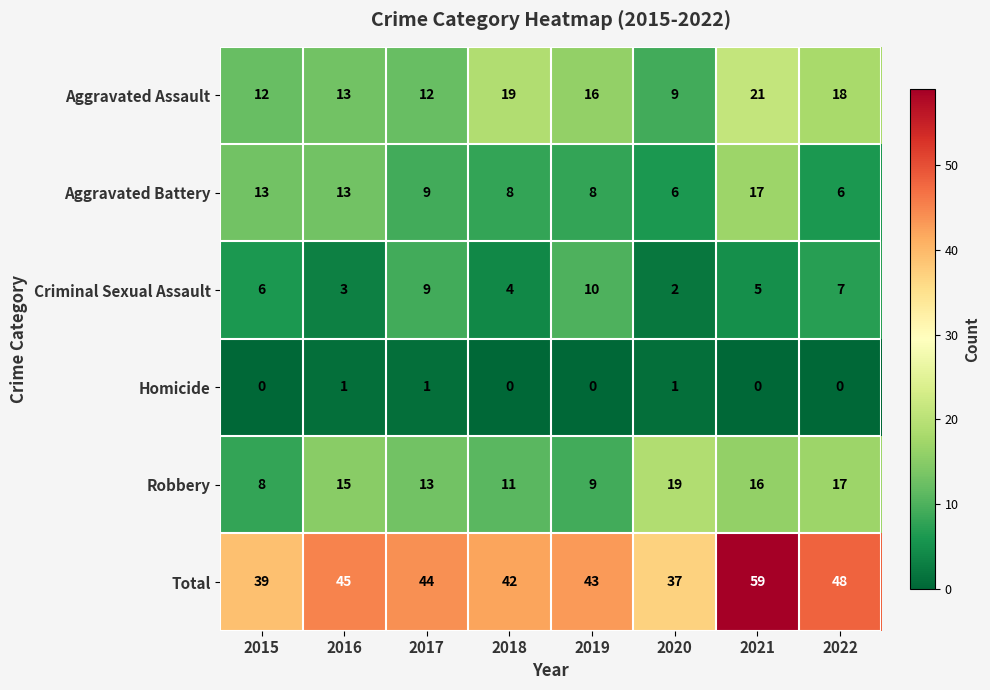

What is the difference between the maximum and minimum values in the Aggravated Assault series?

12